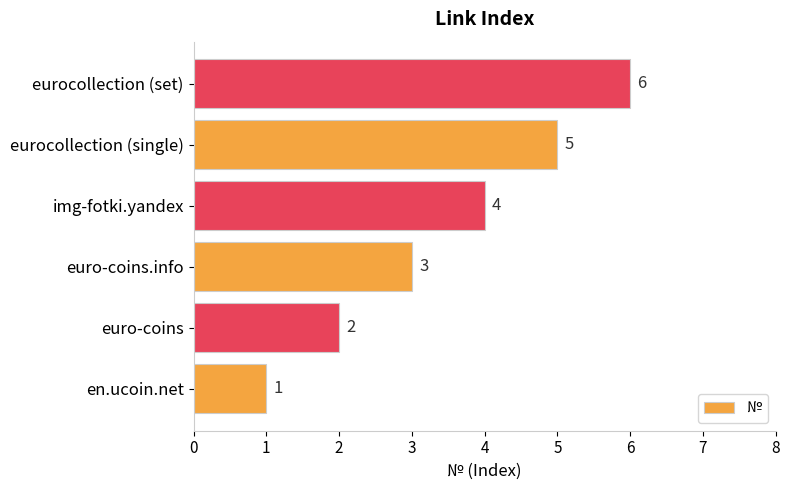

What is the difference between the maximum and minimum values?

5